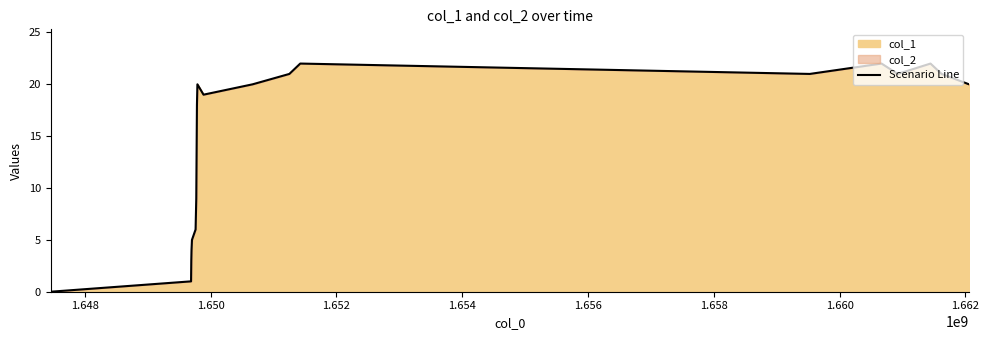

True or false: there are more than 2 points higher than both neighbors.

True